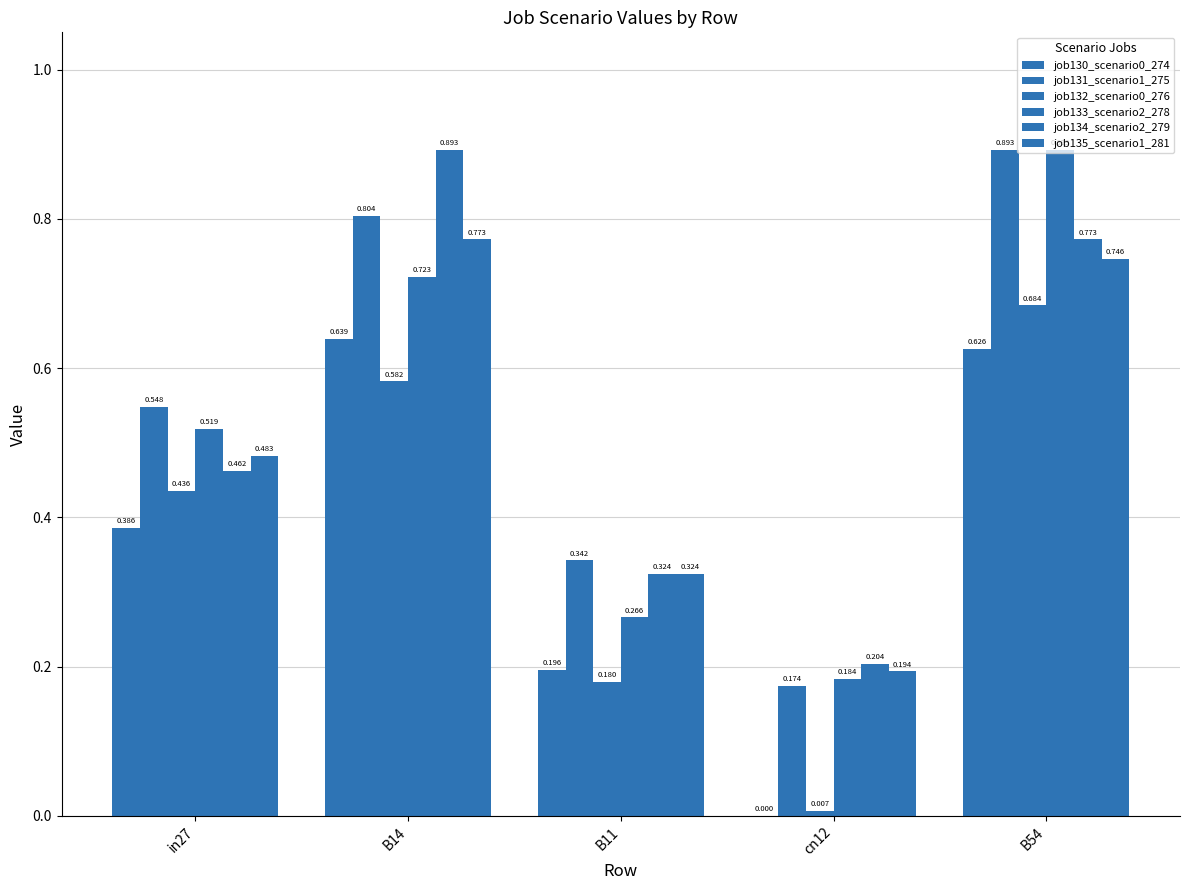

How many data points does each series have?

5